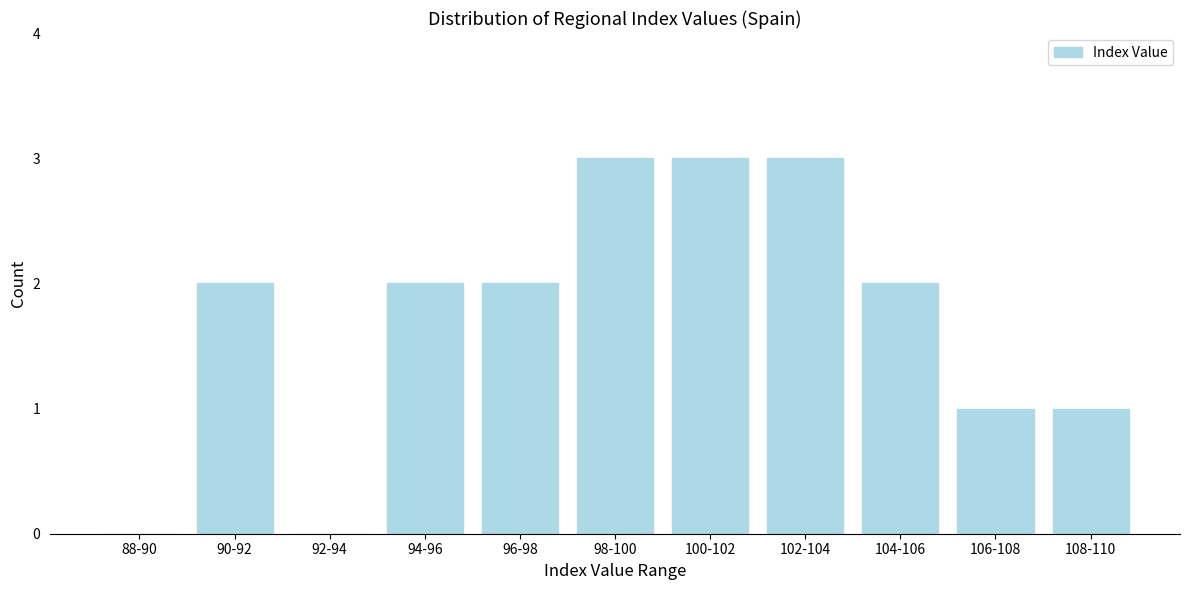

Reading left to right, extract all data points from this chart.

88-90=0	90-92=2	92-94=0	94-96=2	96-98=2	98-100=3	100-102=3	102-104=3	104-106=2	106-108=1	108-110=1